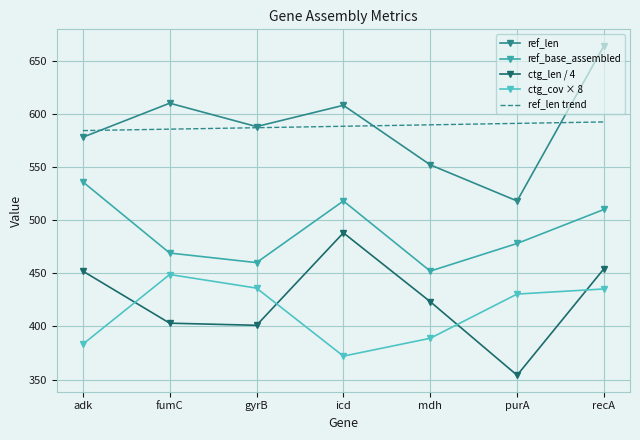

Where is ctg_len / 4 nearest to the value 421?

mdh